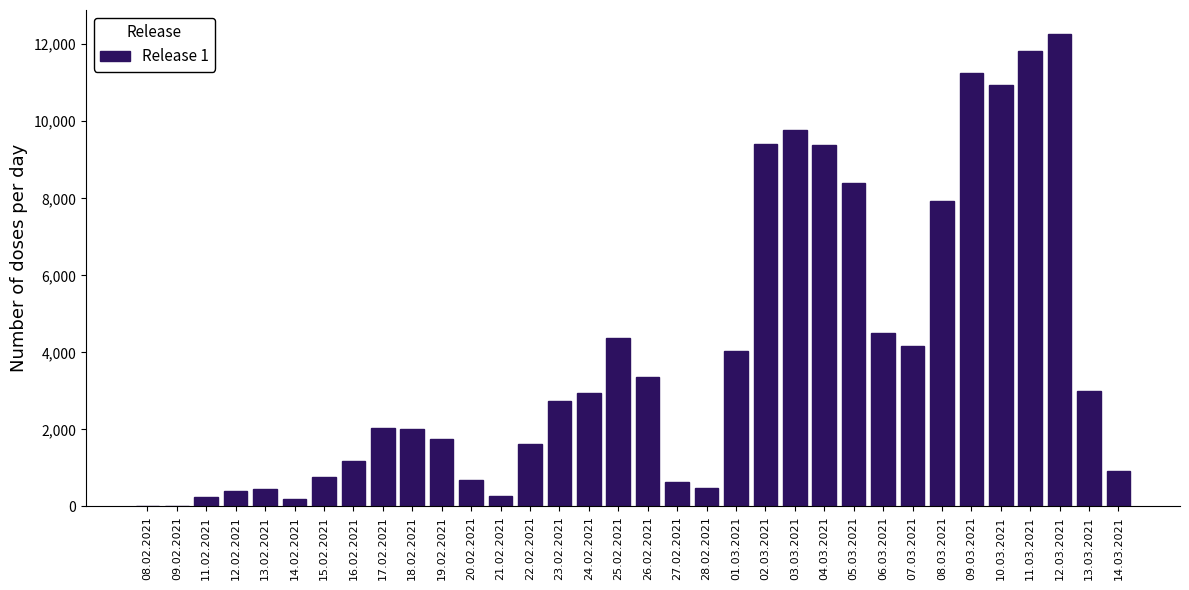

What is the change in value from 19.02.2021 to 07.03.2021?

+2427